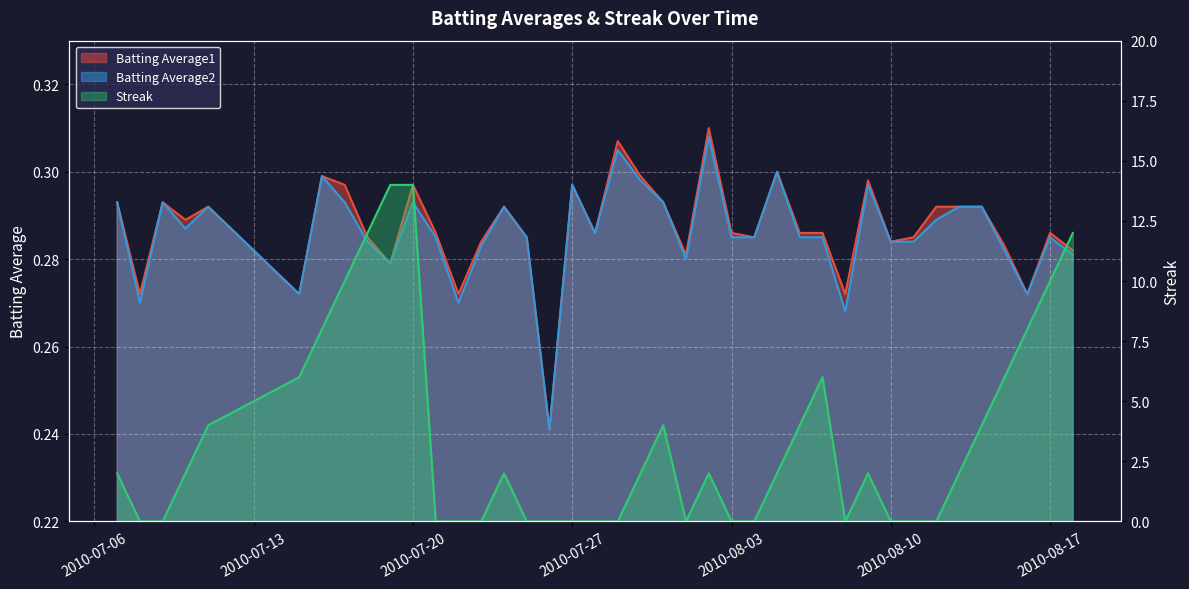

At which label does Batting Average2 reach its minimum?

2010-07-26